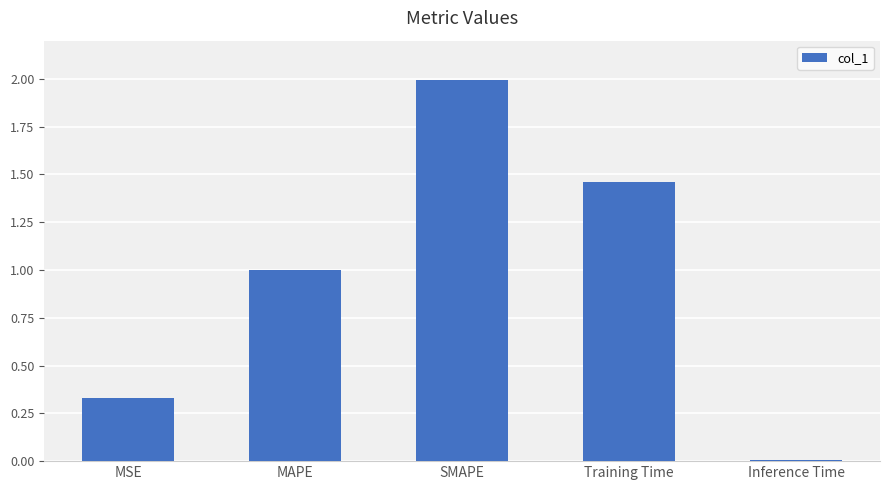

What is the difference between the maximum and minimum values?

2.0